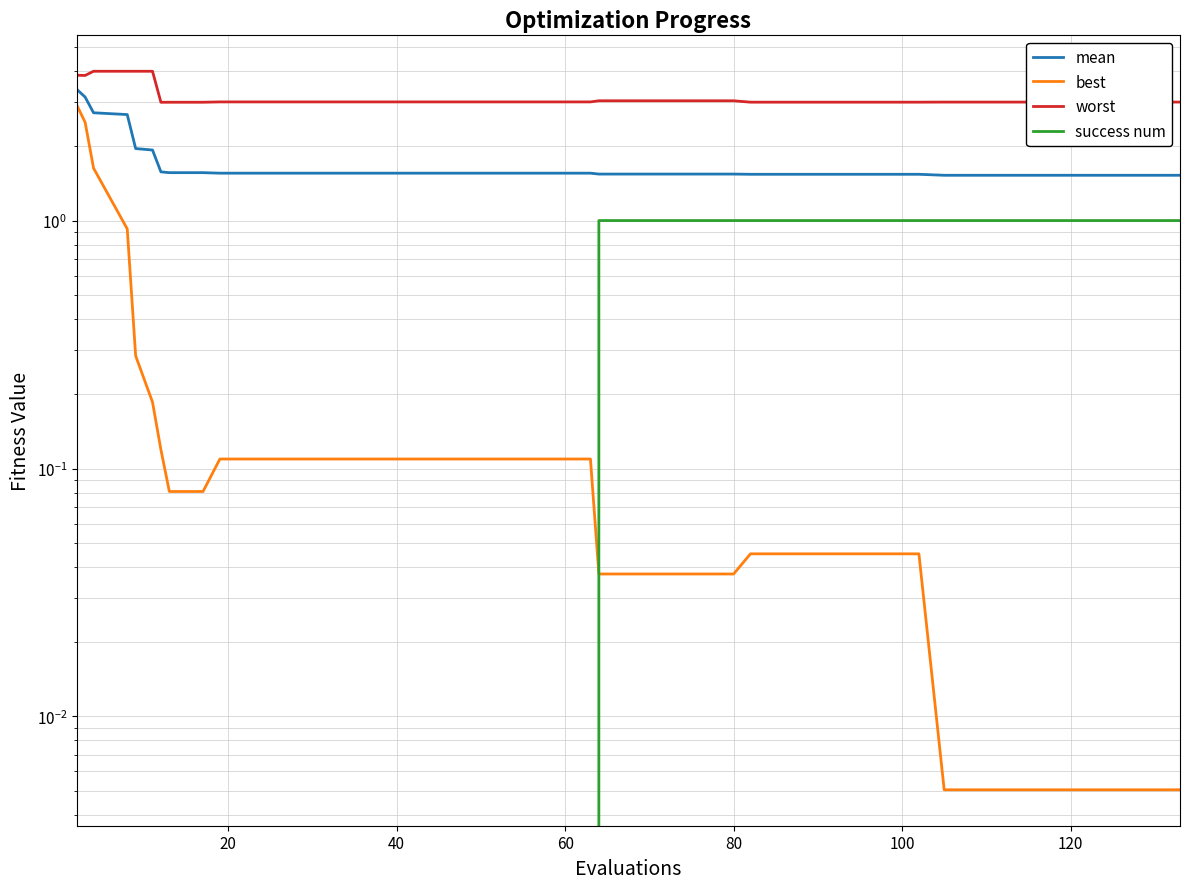

Reading left to right, transcribe all the data shown in this chart.

mean: 3.4	3.1	2.7	2.7	2.0	1.9	1.6	1.6	1.6	1.6	1.6	1.6	1.6	1.6	1.6	1.6	1.6	1.6	1.6	1.6	1.6	1.5	1.5	1.5	1.5	1.5	1.5	1.5	1.5	1.5	1.5	1.5	1.5	1.5	1.5	1.5	1.5	1.5	1.5	1.5
best: 2.9	2.5	1.6	0.9	0.3	0.2	0.1	0.1	0.1	0.1	0.1	0.1	0.1	0.1	0.1	0.1	0.1	0.1	0.1	0.1	0.1	0.0	0.0	0.0	0.0	0.0	0.0	0.0	0.0	0.0	0.0	0.0	0.0	0.0	0.0	0.0	0.0	0.0	0.0	0.0
worst: 3.9	3.8	4.0	4.0	4.0	4.0	3.0	3.0	3.0	3.0	3.0	3.0	3.0	3.0	3.0	3.0	3.0	3.0	3.0	3.0	3.0	3.0	3.0	3.0	3.0	3.0	3.0	3.0	3.0	3.0	3.0	3.0	3.0	3.0	3.0	3.0	3.0	3.0	3.0	3.0
success num: 0.0	0.0	0.0	0.0	0.0	0.0	0.0	0.0	0.0	0.0	0.0	0.0	0.0	0.0	0.0	0.0	0.0	0.0	0.0	0.0	0.0	1.0	1.0	1.0	1.0	1.0	1.0	1.0	1.0	1.0	1.0	1.0	1.0	1.0	1.0	1.0	1.0	1.0	1.0	1.0